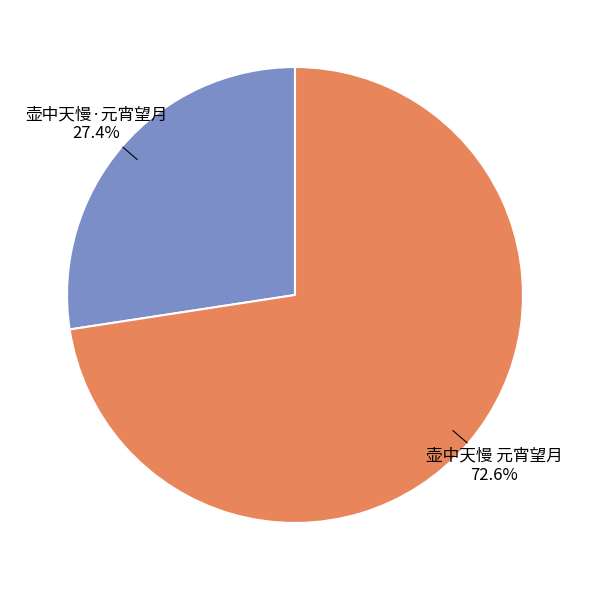

How many segments does this pie chart have?

2